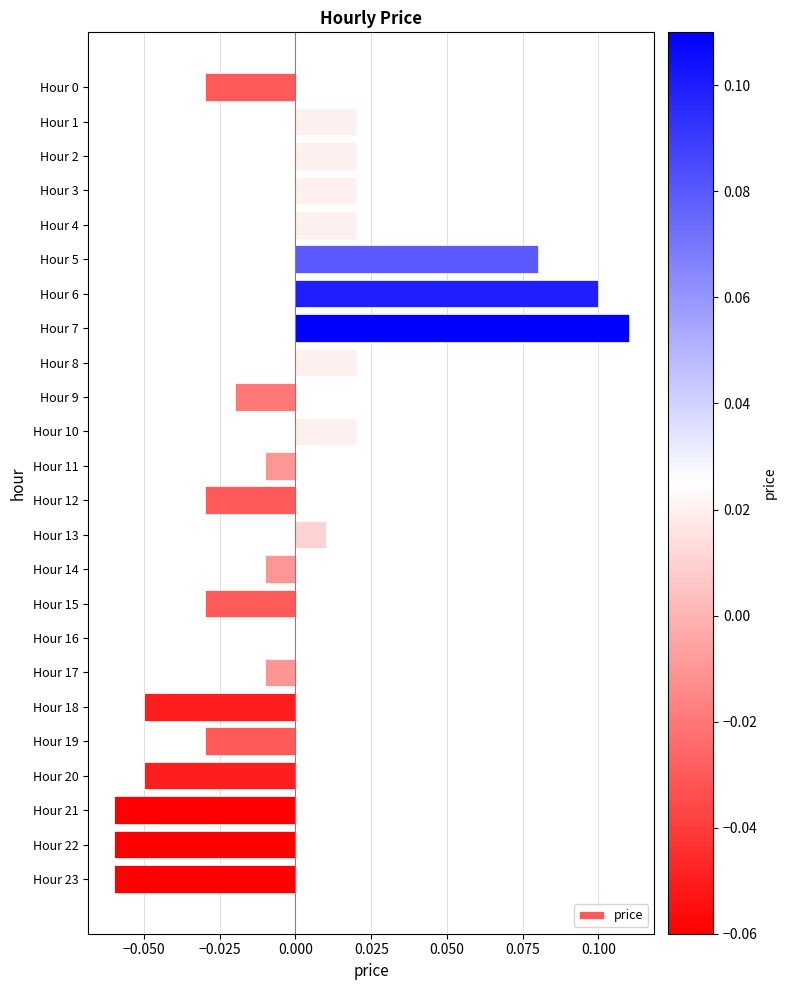

Between Hour 19 and Hour 10, which is larger?

Hour 10